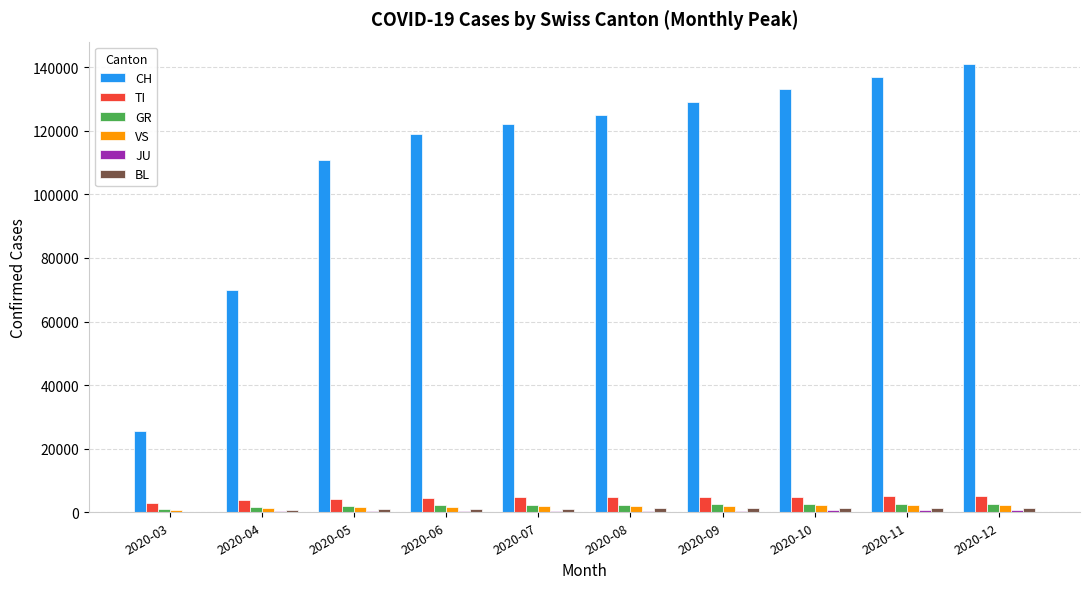

Which series changed the most between 2020-05 and 2020-11?

CH